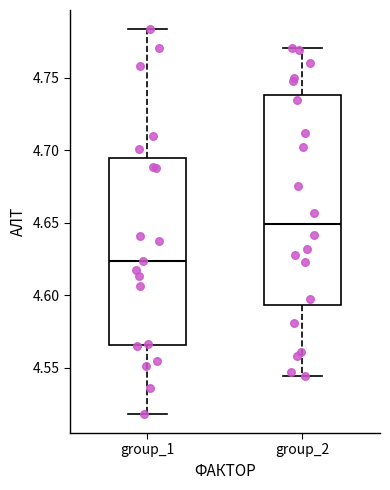

Where does the lower whisker of the box for group_1 end on the y-axis? The values are not printed on the chart, so give them approximately, as read against the axis.

4.520